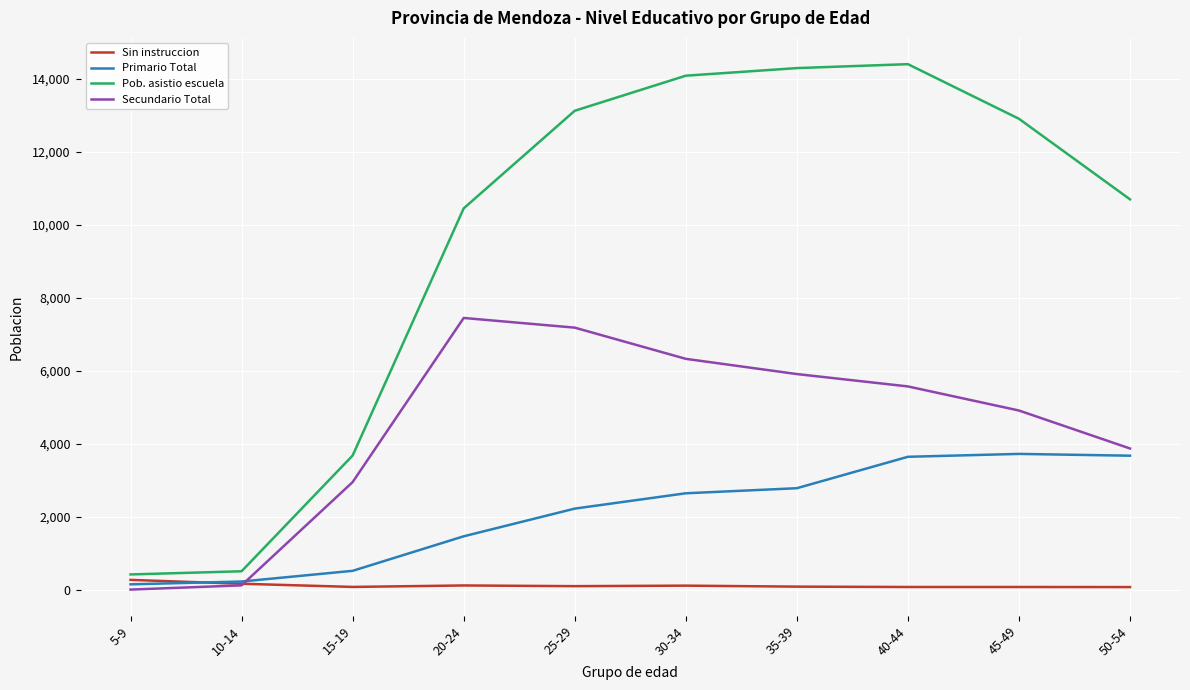

At how many categories does at least one series exceed 7521?

7